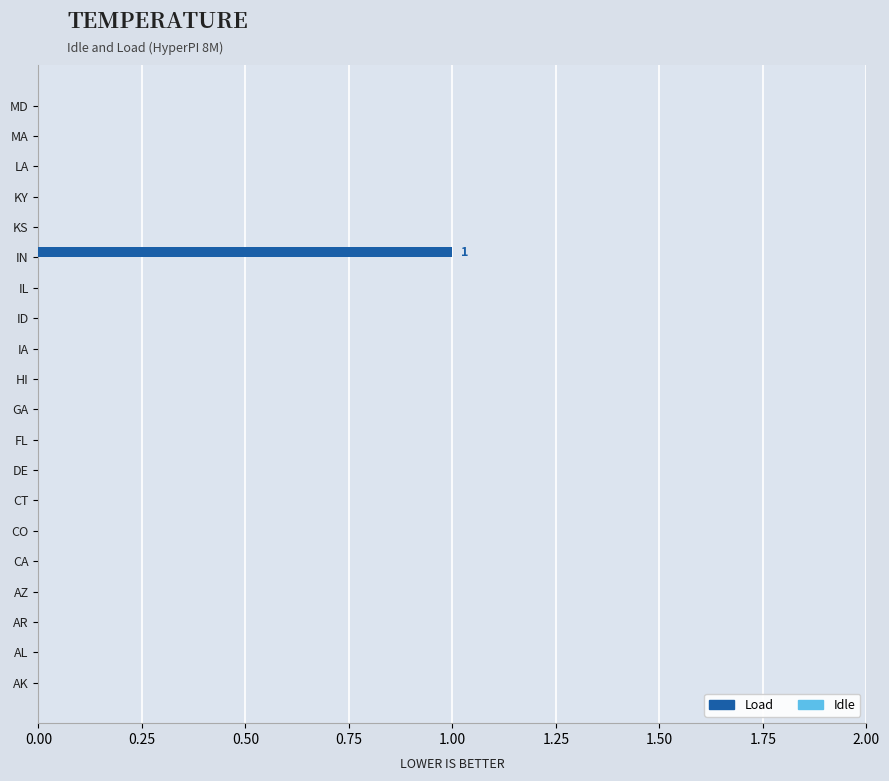

True or false: the data shows 0 at MA.

True